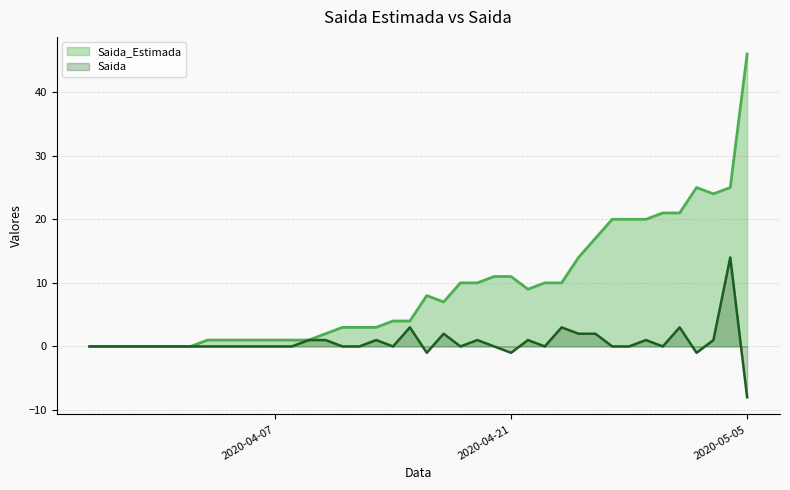

Reading left to right, list all the values displayed in this chart.

Saida_Estimada: 0	0	0	0	0	0	0	1	1	1	1	1	1	1	2	3	3	3	4	4	8	7	10	10	11	11	9	10	10	14	17	20	20	20	21	21	25	24	25	46
Saida: 0	0	0	0	0	0	0	0	0	0	0	0	0	1	1	0	0	1	0	3	-1	2	0	1	0	-1	1	0	3	2	2	0	0	1	0	3	-1	1	14	-8